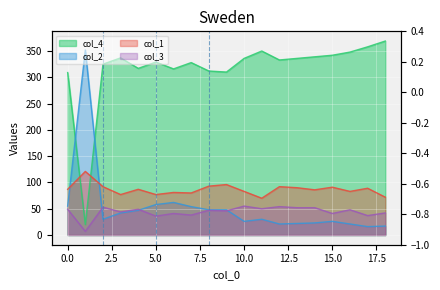

Between 12 and 1, which is larger?

12